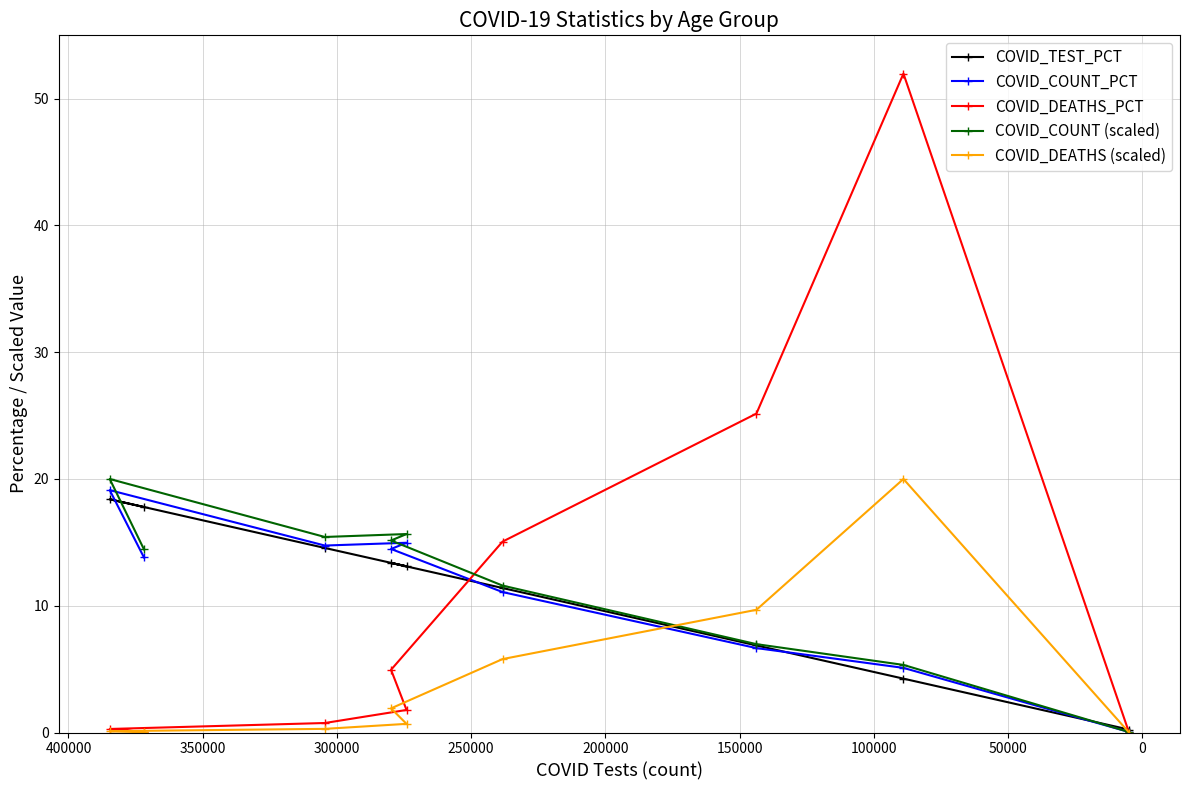

True or false: COVID_TEST_PCT and COVID_COUNT (scaled) intersect in this chart.

True